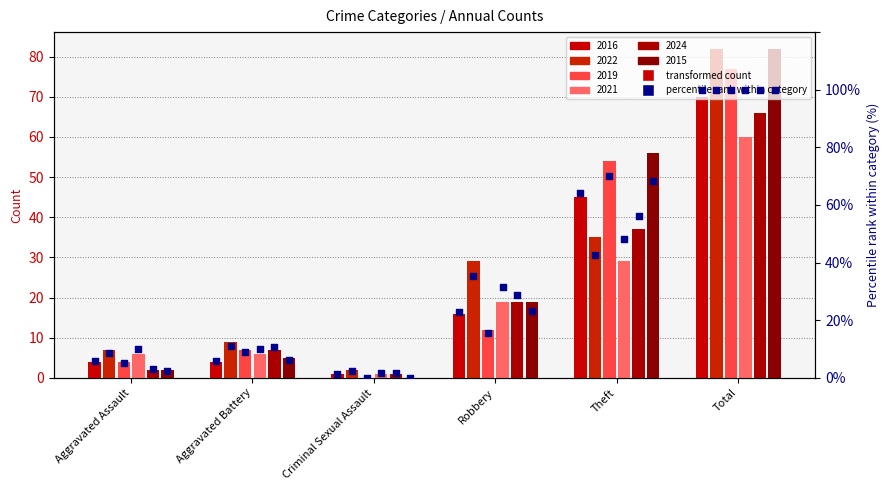

Which has a higher value, Aggravated Battery or Aggravated Assault?

Aggravated Battery